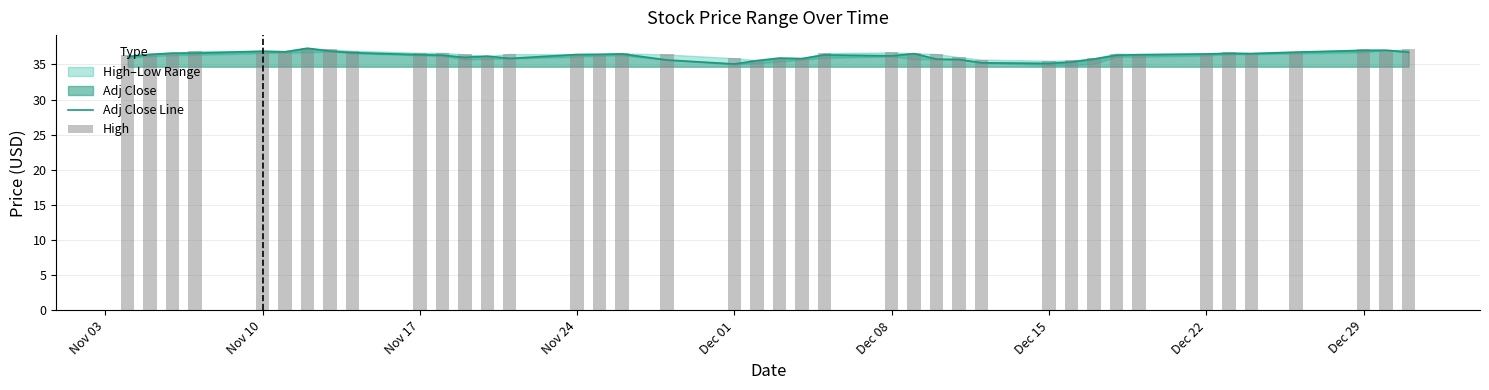

How many groups of bars are there?

40